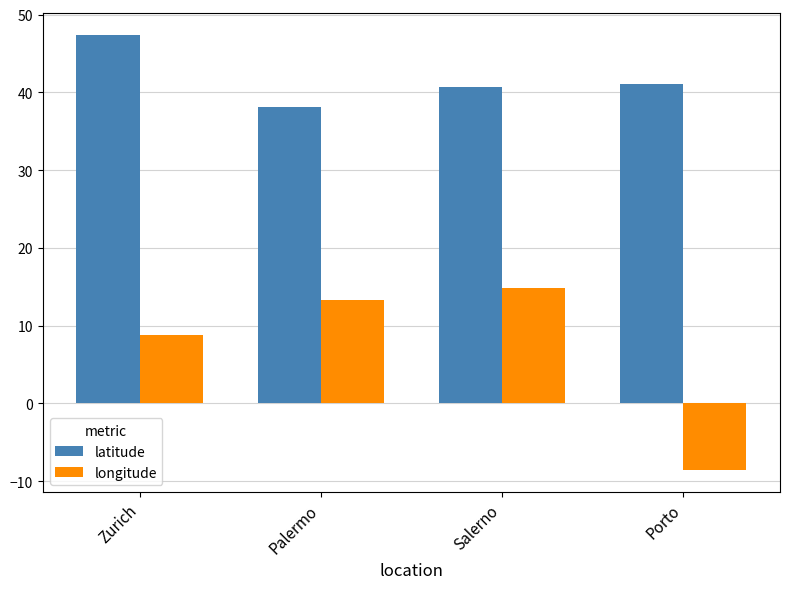

Is it true that longitude equals -5.9 at Porto?

False